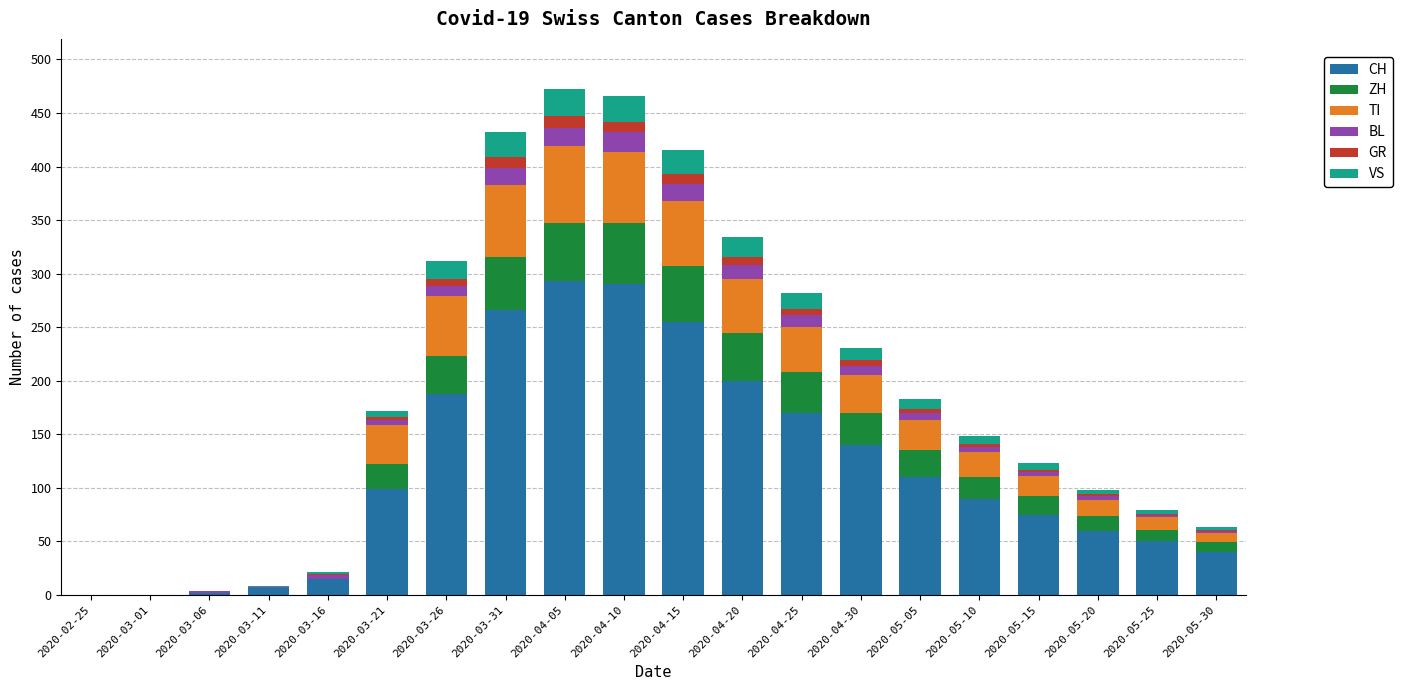

True or false: CH has a value of 255 at 2020-04-15.

True